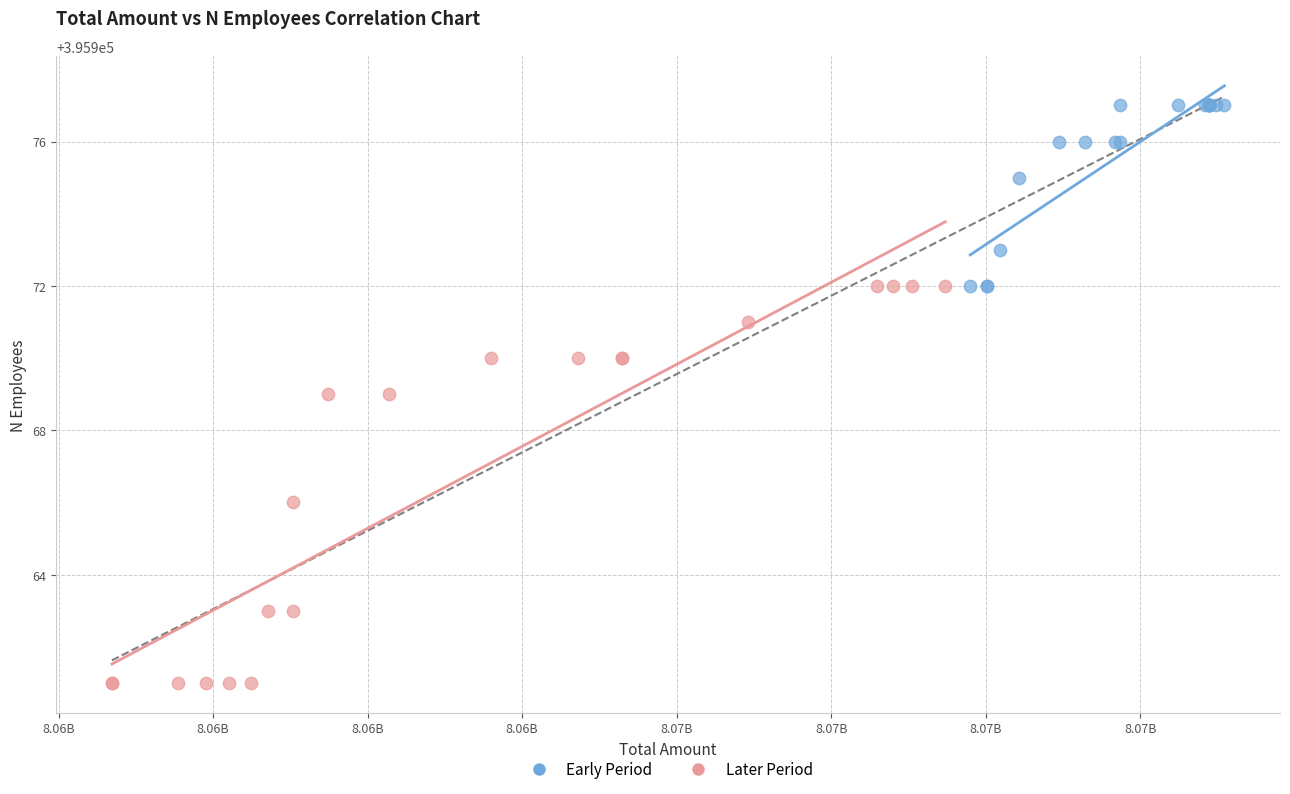

Which series contains the highest Y value?

Early Period